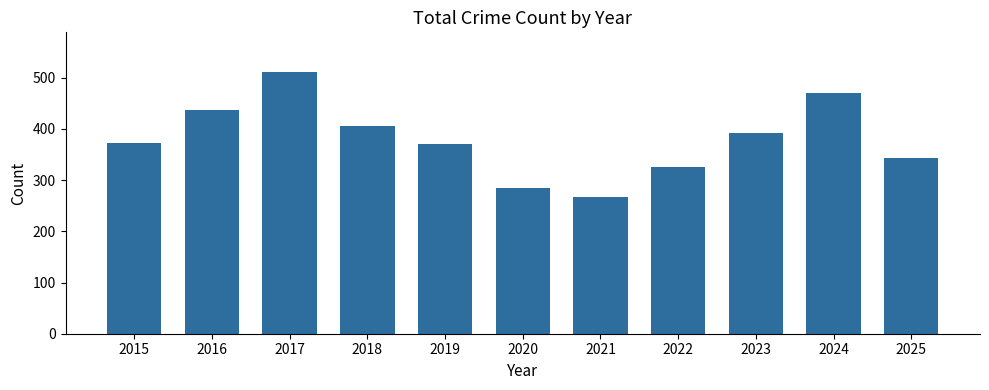

Count the number of categories in the chart.

11